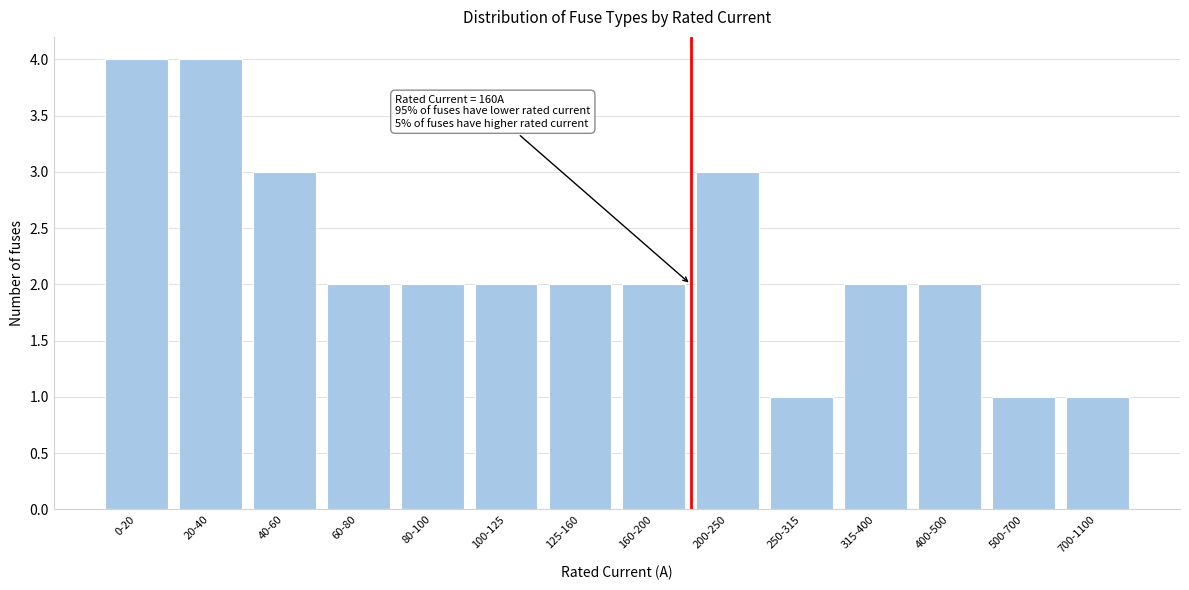

Reading right to left, transcribe all the data shown in this chart.

1	1	2	2	1	3	2	2	2	2	2	3	4	4